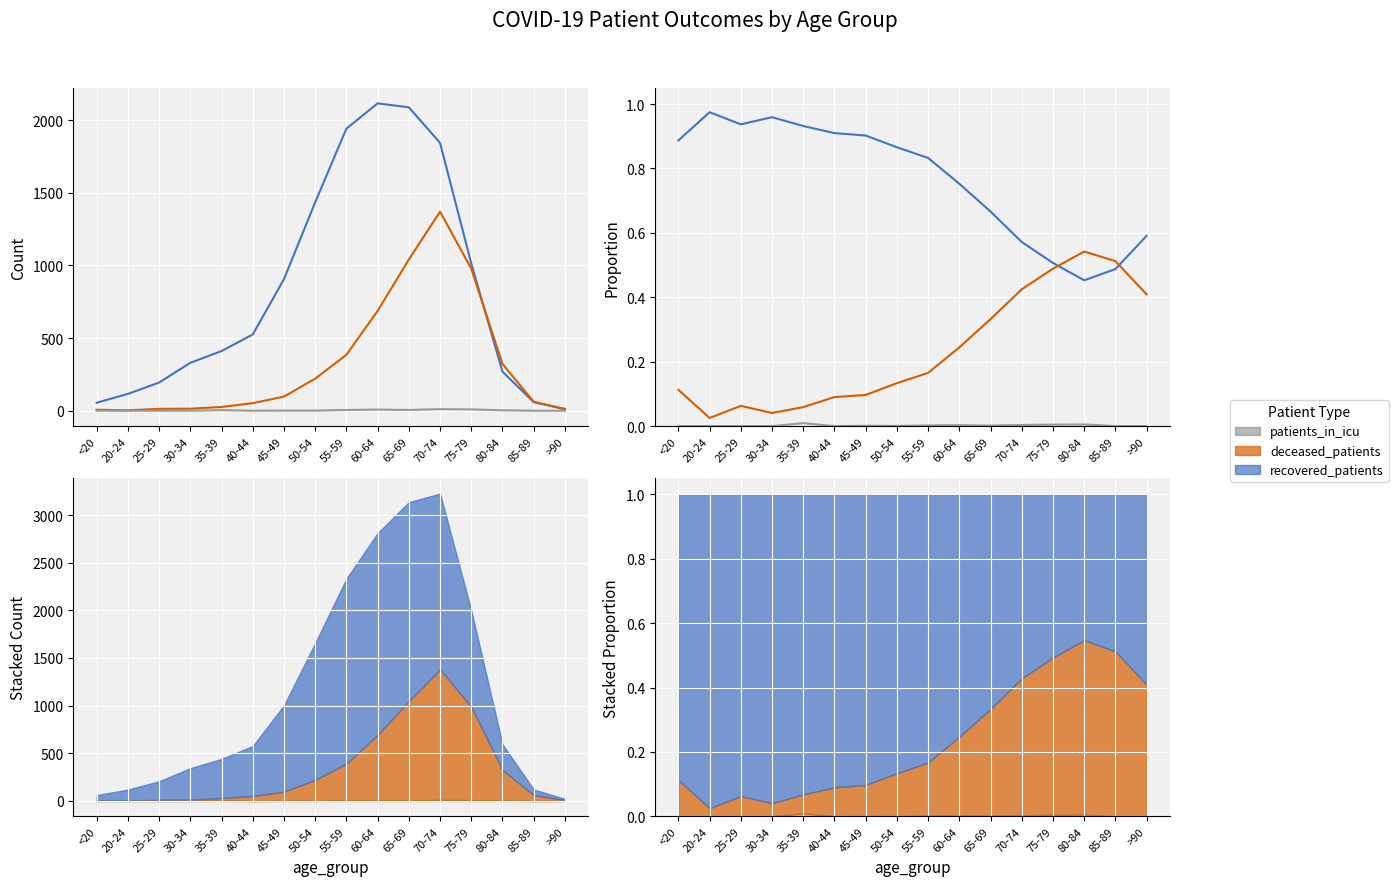

The deceased_patients series shows 0.0 at 50-54. True or false?

False